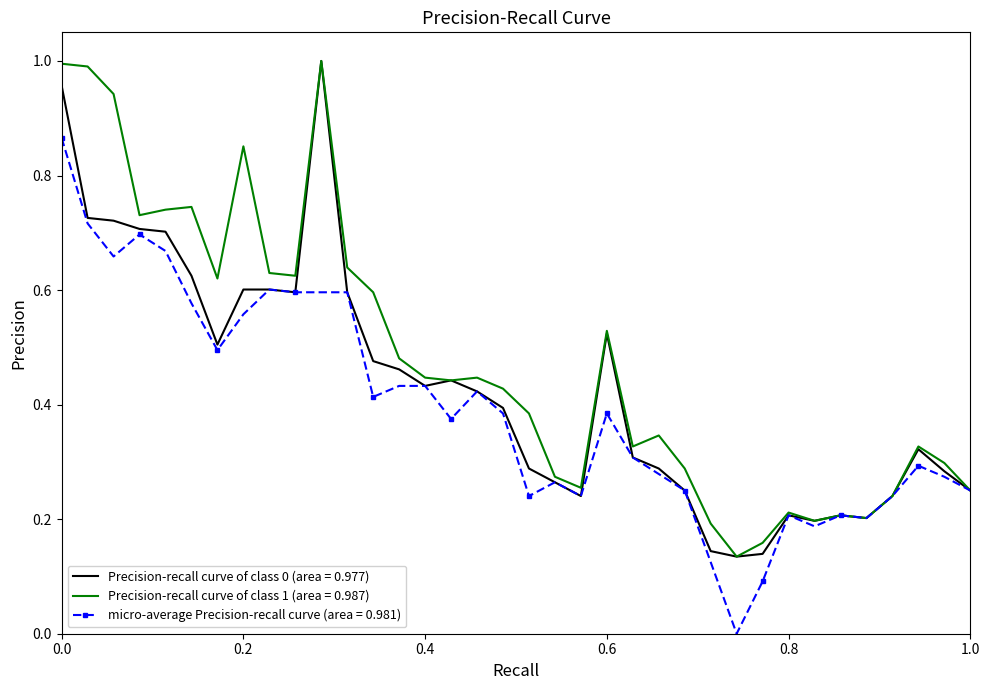

Which series has the largest total across all categories?

Precision-recall curve of class 1 (area = 0.987)